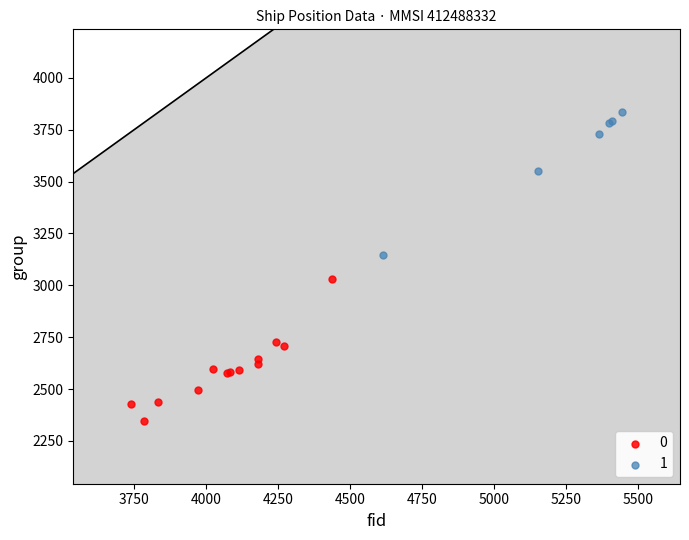

What are all the series names shown in the legend?

0, 1